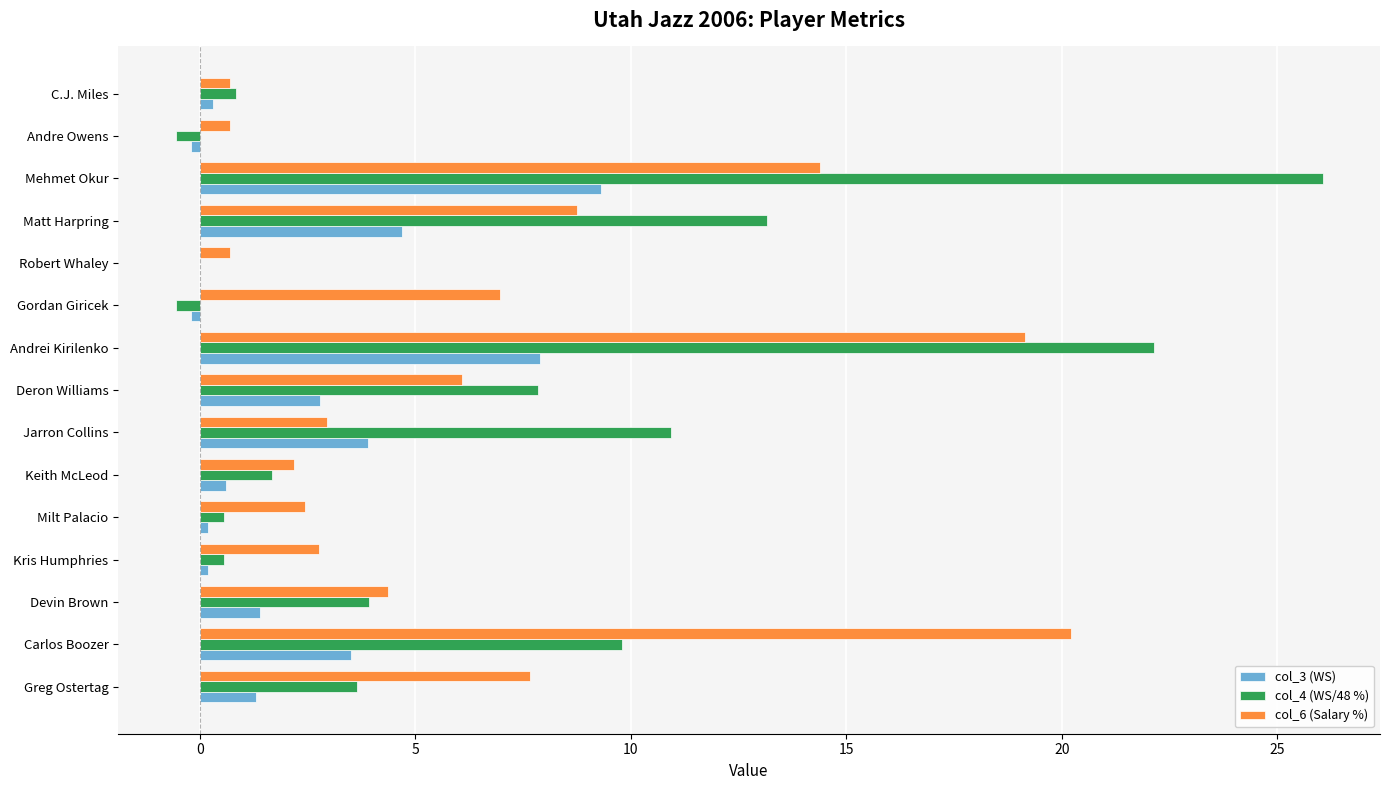

What is the maximum value for col_6 (Salary %)?

20.2